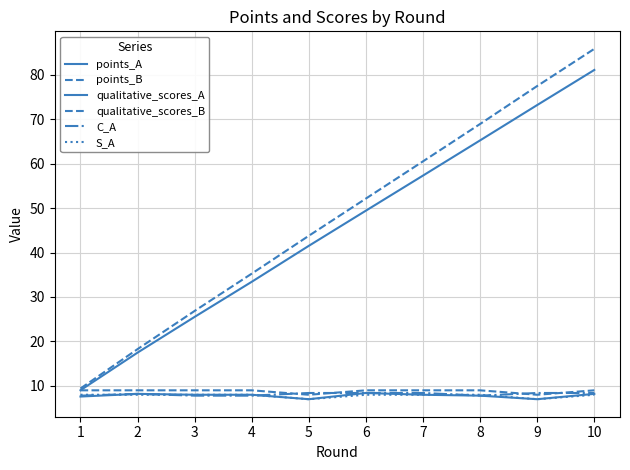

What is the smallest value displayed?

7.0